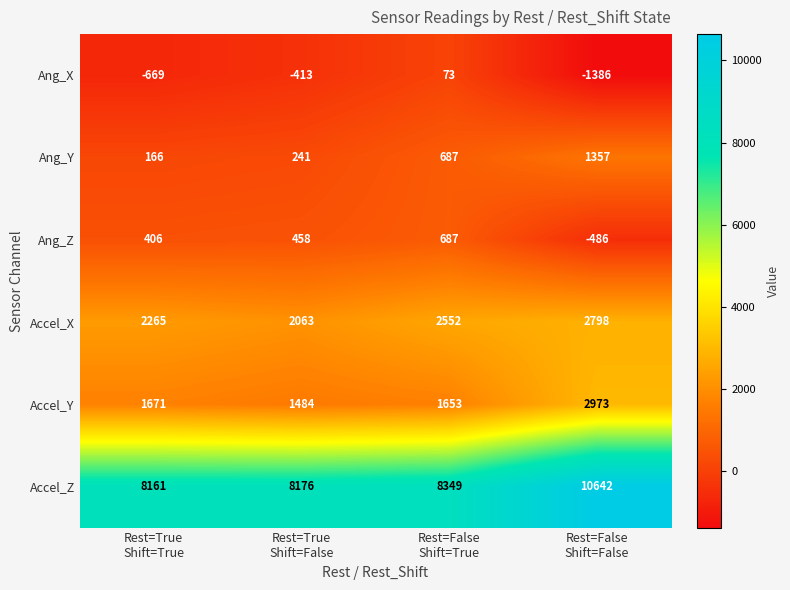

Which series has the largest range (max minus min)?

Accel_Z